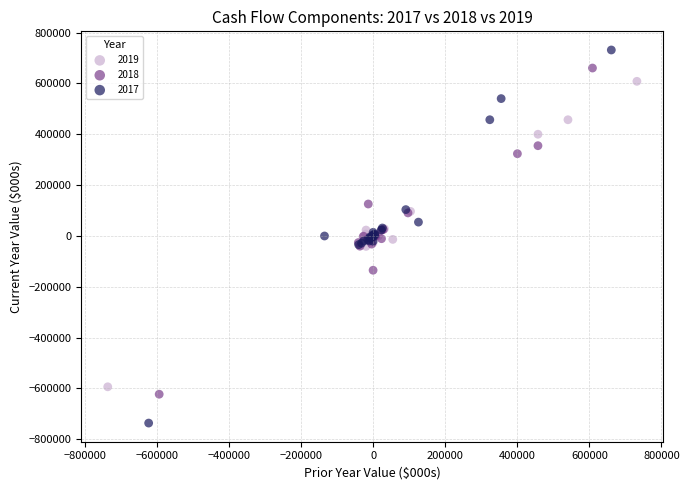

Which series contains the lowest Y value?

2017